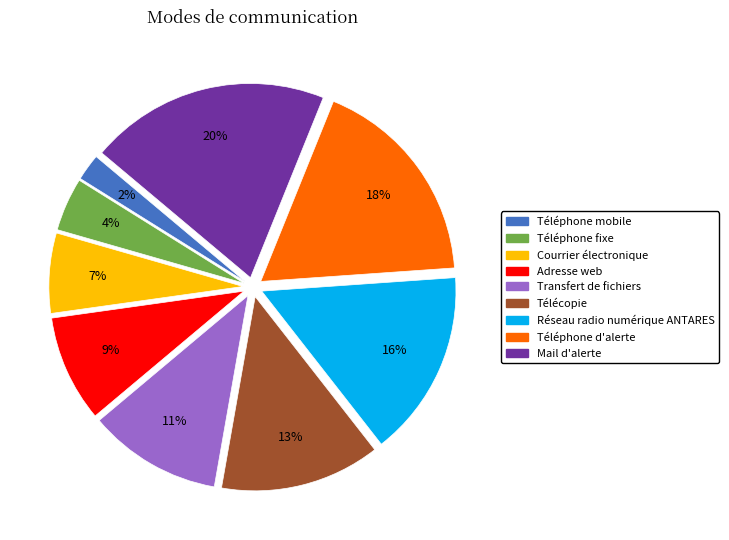

Is there a majority slice in this chart?

No